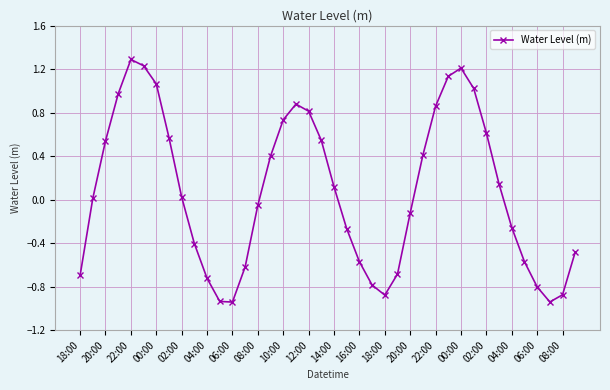

What is the maximum value shown in the chart?

1.3